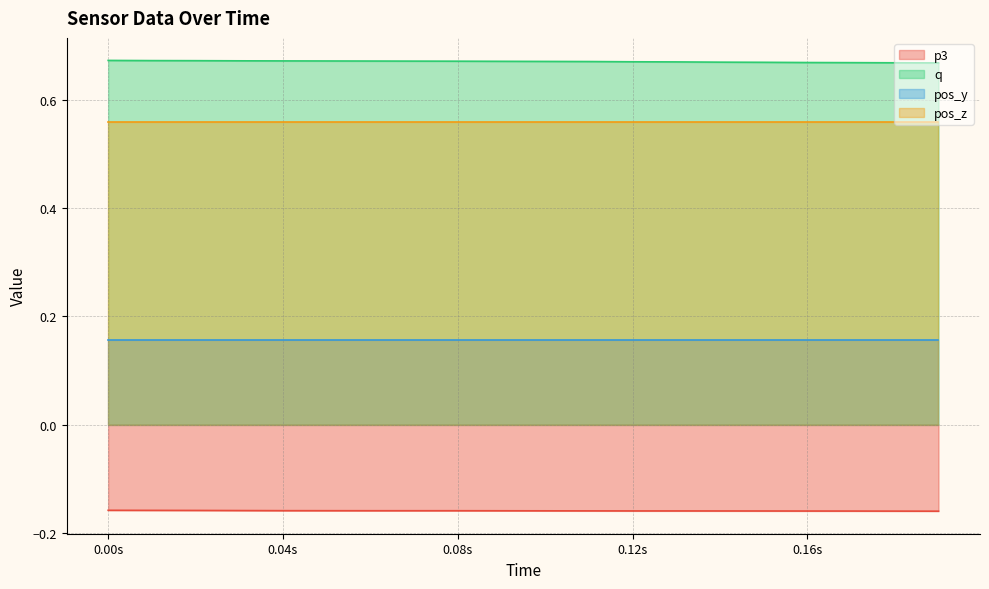

What are all the series names shown in the legend?

p3, q, pos_y, pos_z